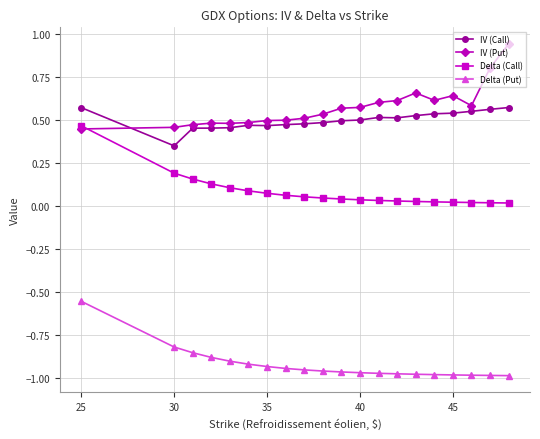

What is the value of the IV (Put) point at the 19th from the left?

0.8